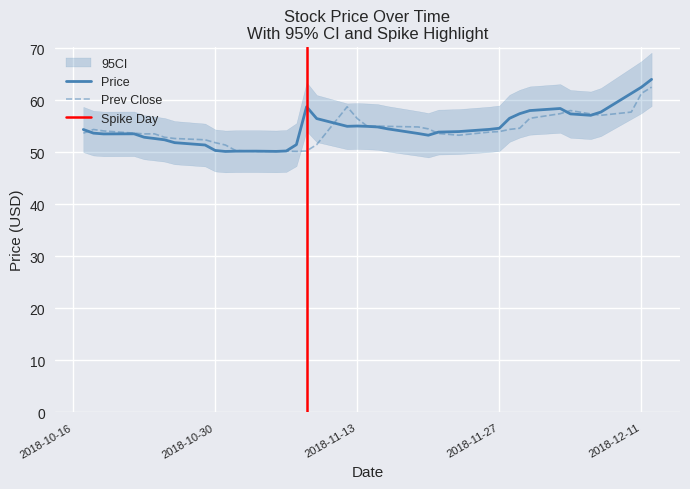

What is the maximum value for prev_close?

62.5